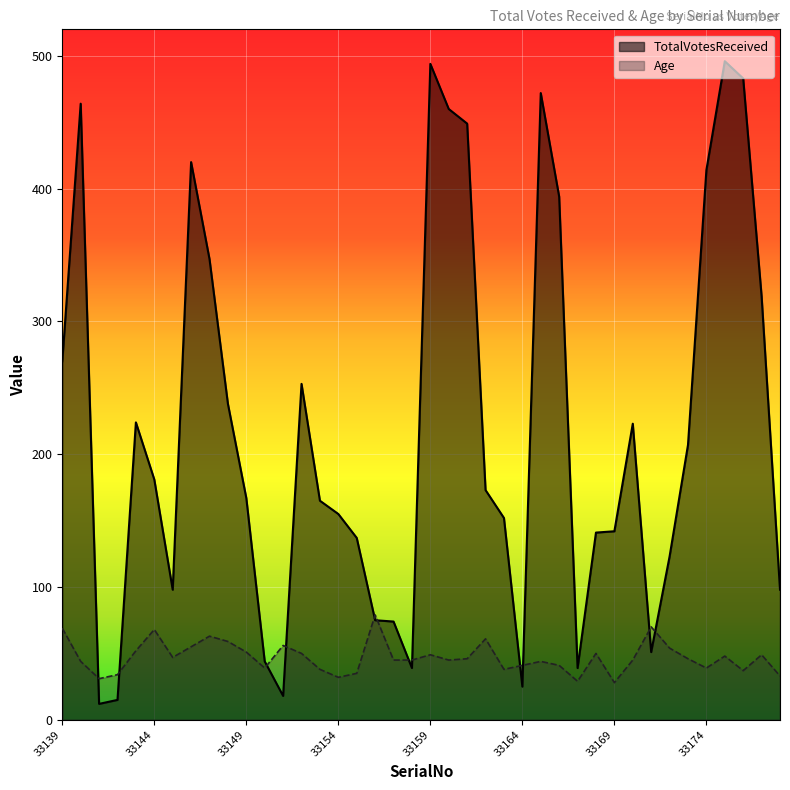

Count the number of categories in the chart.

40